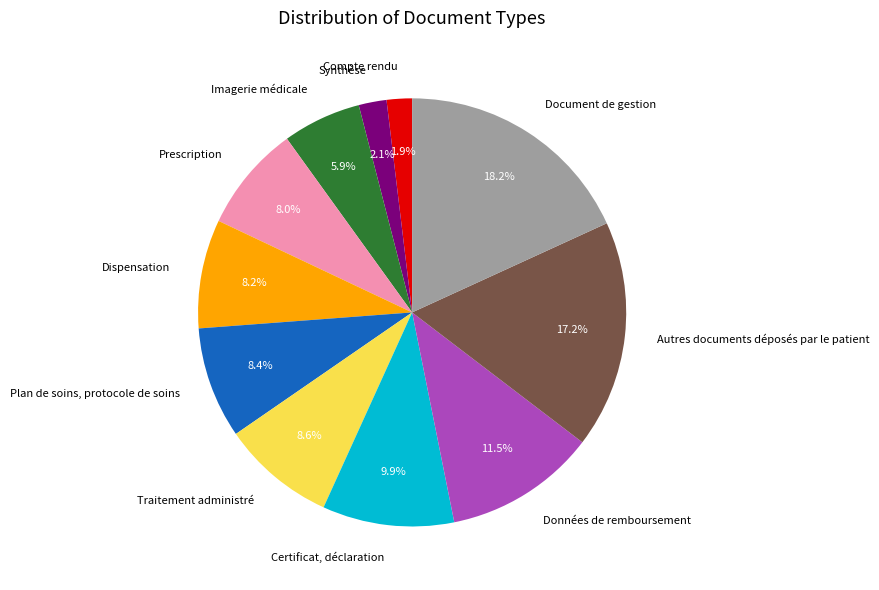

Does Imagerie médicale account for over 50% of the chart?

No